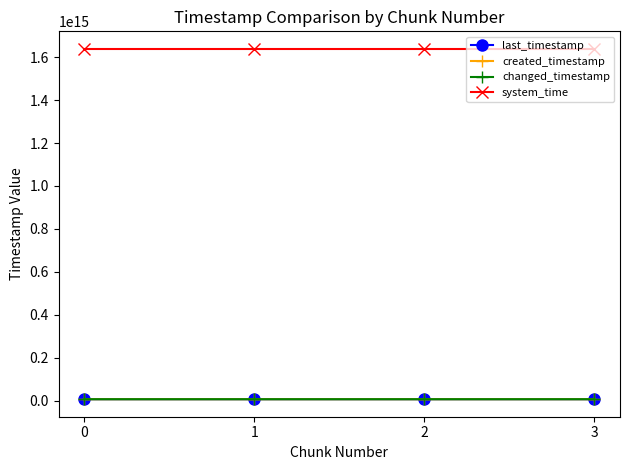

What is the sum of all last_timestamp values?

24720298506016